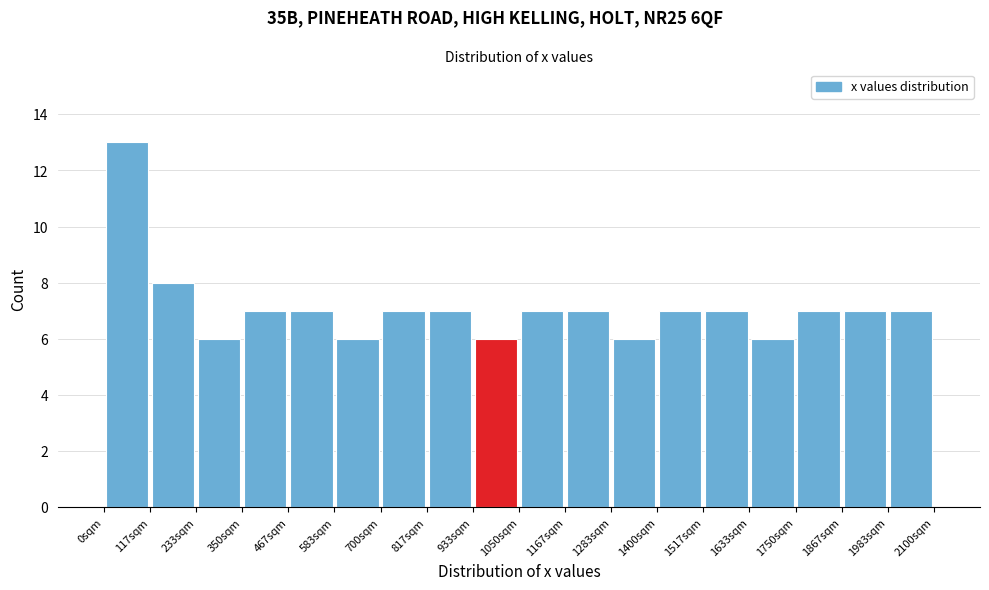

Reading left to right, transcribe this chart: for each bar, give the range it covers on the x-axis and its height. Neither the bar edges nor the heights are printed on the chart, so give them approximately, as read against the axes.

0 to 120: 13
120 to 240: 8
240 to 360: 6
360 to 460: 7
460 to 580: 7
580 to 700: 6
700 to 820: 7
820 to 940: 7
940 to 1060: 6
1060 to 1160: 7
1160 to 1280: 7
1280 to 1400: 6
1400 to 1520: 7
1520 to 1640: 7
1640 to 1760: 6
1760 to 1860: 7
1860 to 1980: 7
1980 to 2100: 7